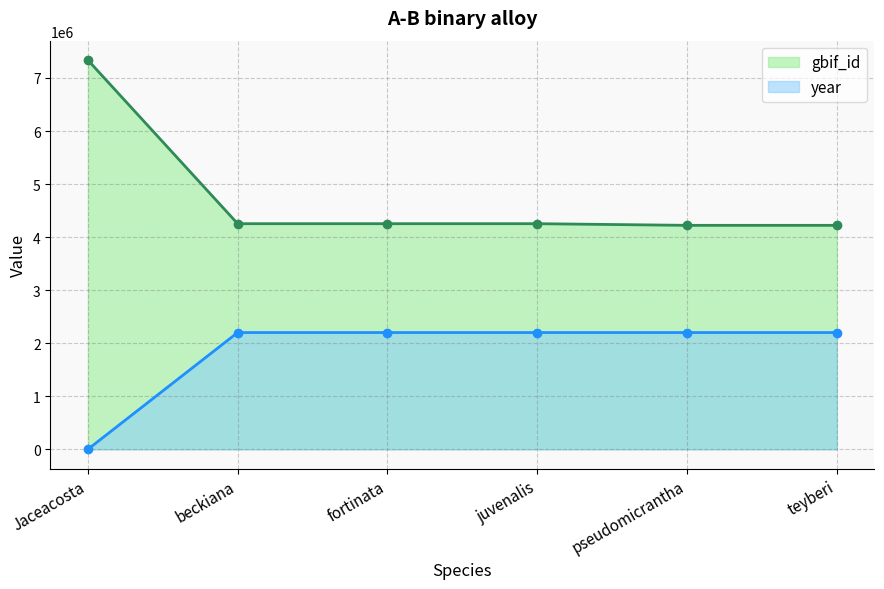

Between pseudomicrantha and teyberi, which is larger?

pseudomicrantha